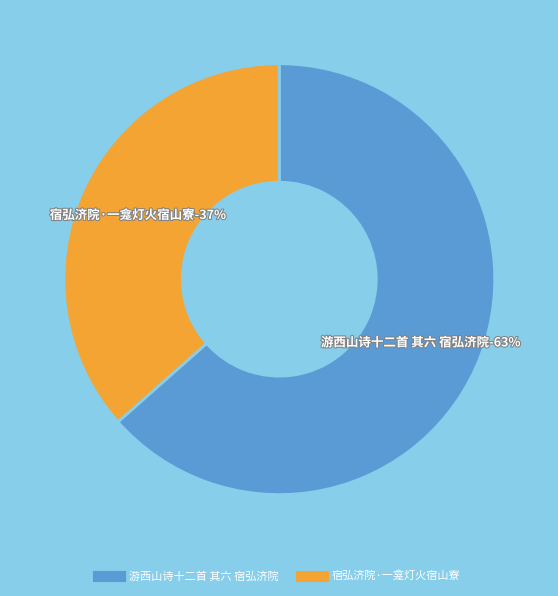

Which category has the biggest portion of the pie?

游西山诗十二首 其六 宿弘济院